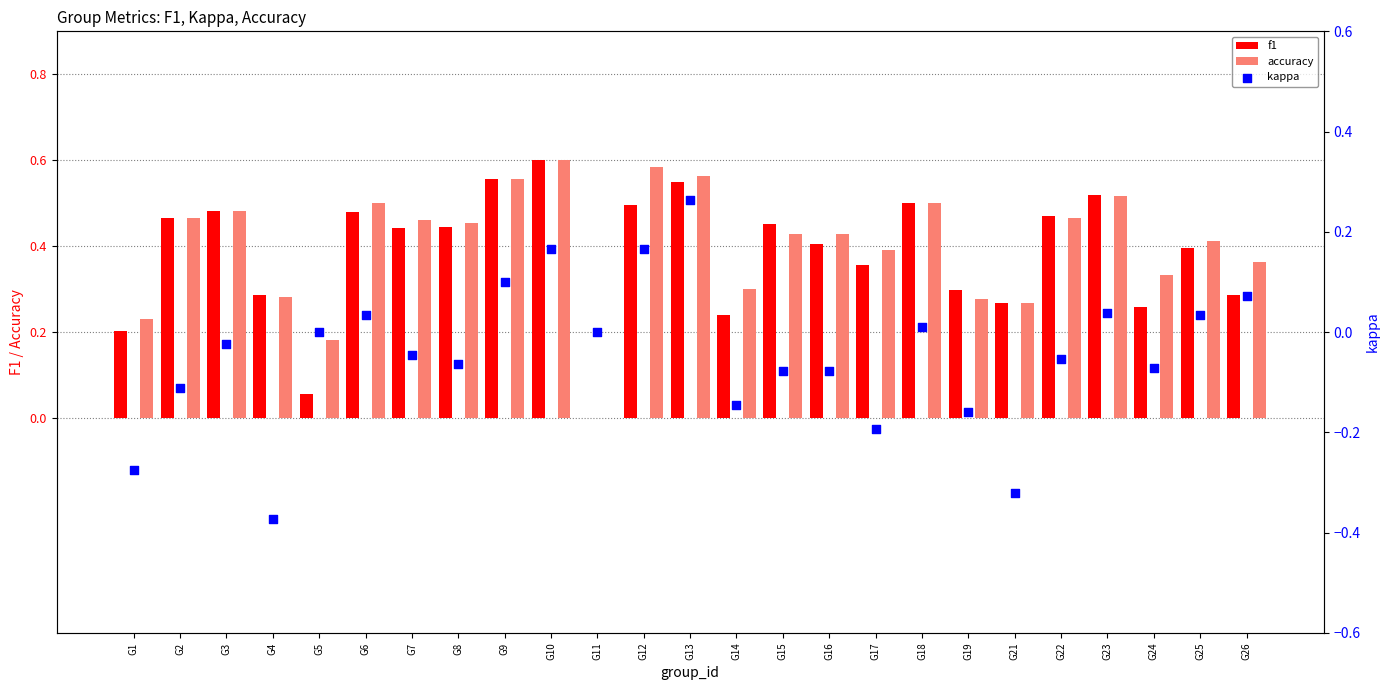

Which series has the largest total across all categories?

accuracy